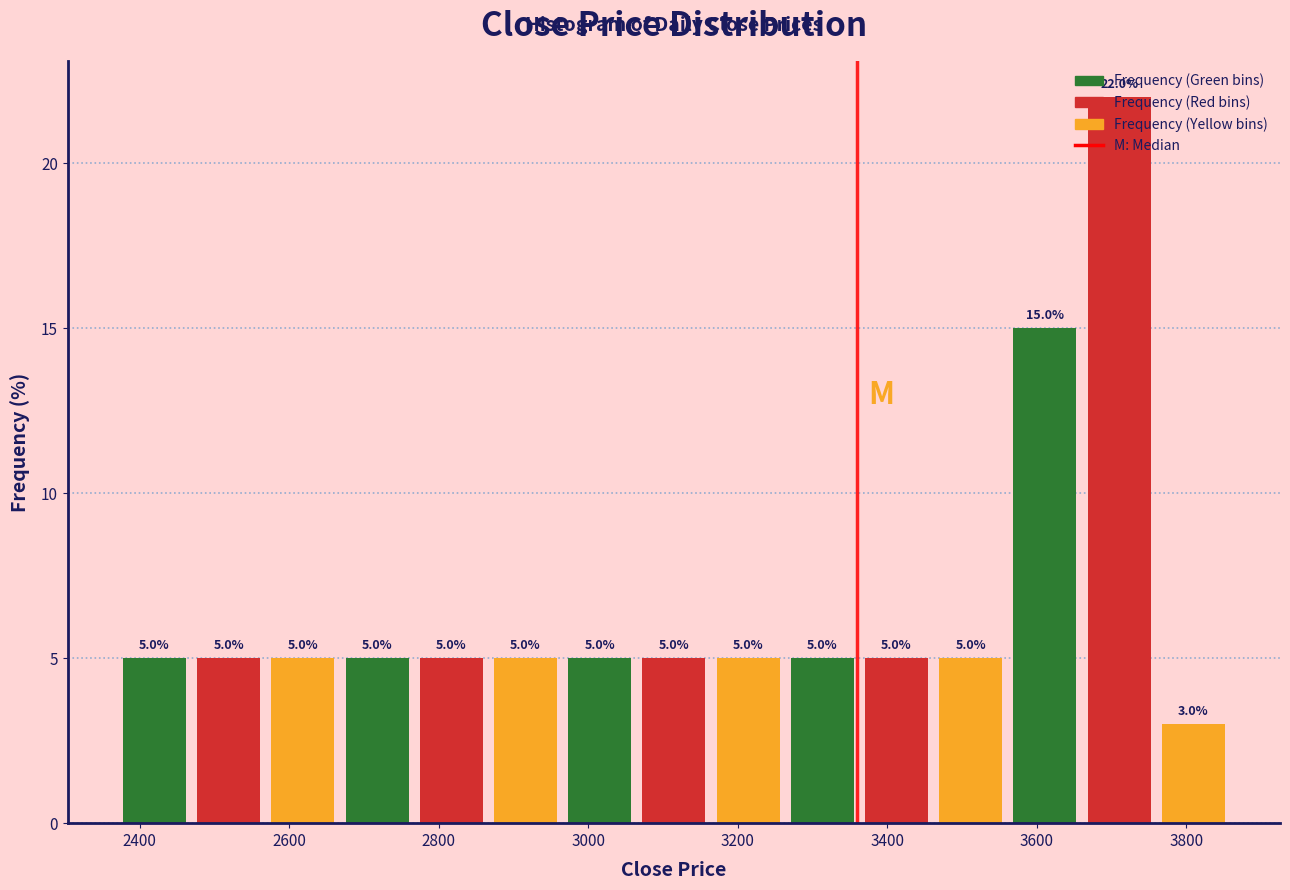

Reading left to right, list every bar in this chart as the range it spans on the x-axis followed by its height. The bar edges are not printed on the chart, so give them approximately, as read against the axis.

2380 to 2460: 5.0
2460 to 2560: 5.0
2560 to 2660: 5.0
2660 to 2760: 5.0
2760 to 2860: 5.0
2860 to 2960: 5.0
2960 to 3060: 5.0
3060 to 3160: 5.0
3160 to 3260: 5.0
3260 to 3360: 5.0
3360 to 3460: 5.0
3460 to 3560: 5.0
3560 to 3660: 15.0
3660 to 3760: 22.0
3760 to 3860: 3.0